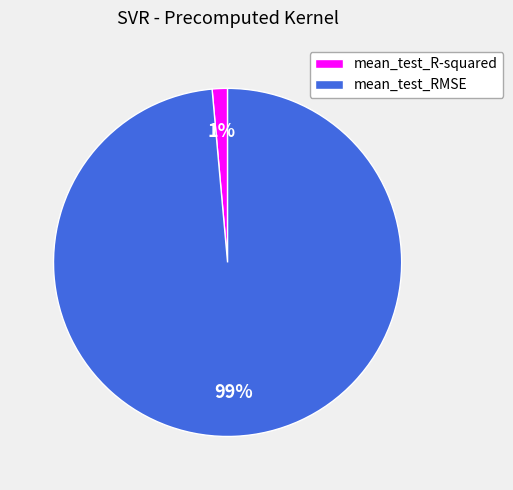

What percentage is the mean_test_R-squared slice, to the nearest percent?

1%